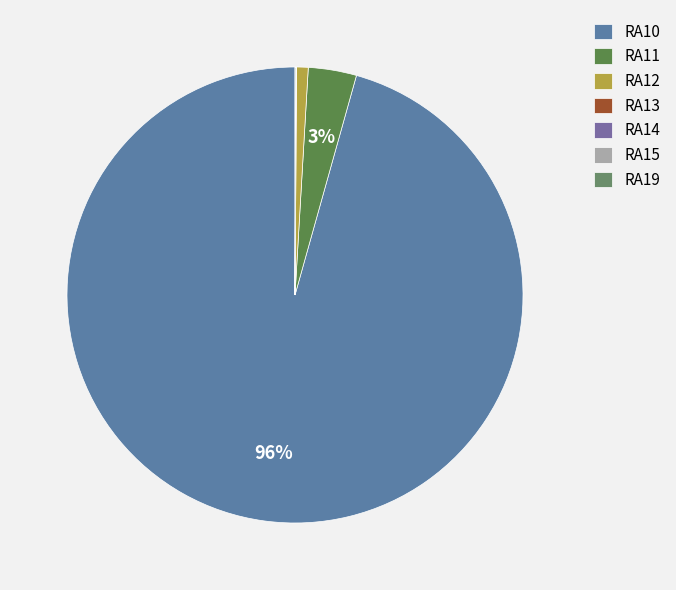

Is it true that RA11 is 14% of the pie?

False